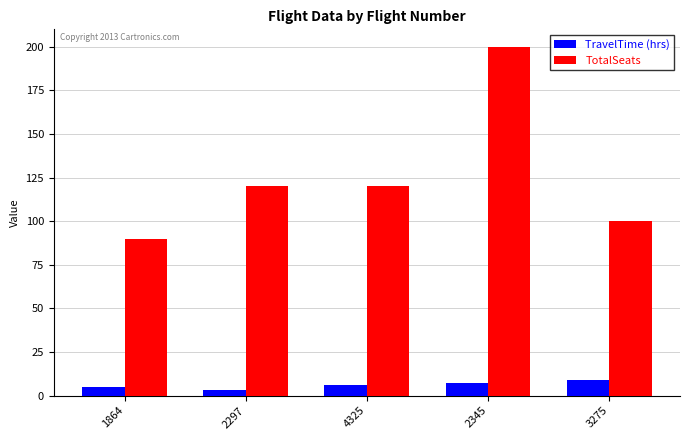

What is the minimum value for TravelTime (hrs)?

3.1